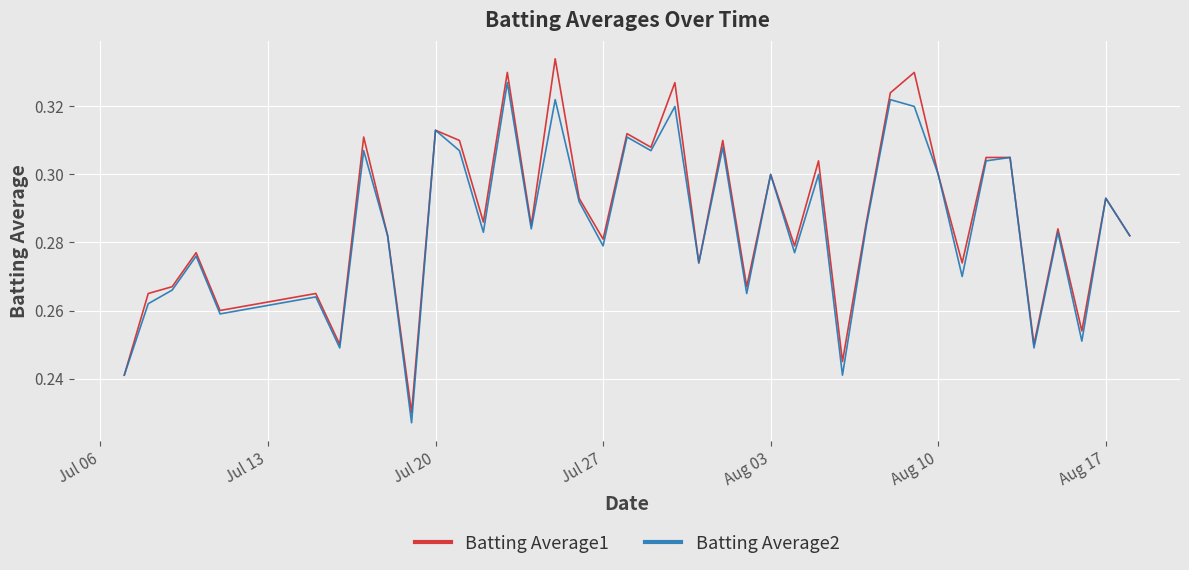

Count the Batting Average2 values in the range 0 to 1.

40